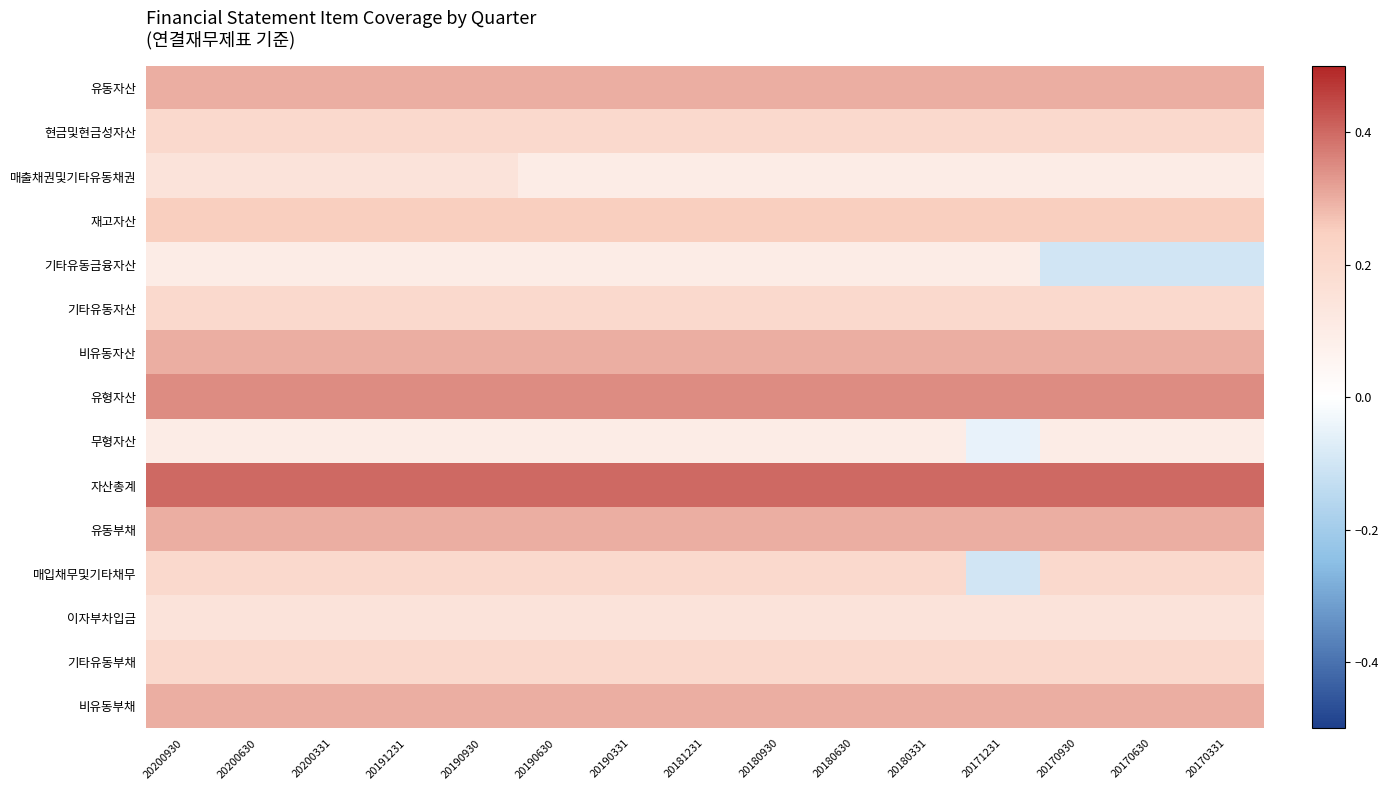

Reading left to right, transcribe all the data shown in this chart.

유동자산: 20200930=0.3	20200630=0.3	20200331=0.3	20191231=0.3	20190930=0.3	20190630=0.3	20190331=0.3	20181231=0.3	20180930=0.3	20180630=0.3	20180331=0.3	20171231=0.3	20170930=0.3	20170630=0.3	20170331=0.3
현금및현금성자산: 20200930=0.2	20200630=0.2	20200331=0.2	20191231=0.2	20190930=0.2	20190630=0.2	20190331=0.2	20181231=0.2	20180930=0.2	20180630=0.2	20180331=0.2	20171231=0.2	20170930=0.2	20170630=0.2	20170331=0.2
매출채권및기타유동채권: 20200930=0.1	20200630=0.1	20200331=0.1	20191231=0.1	20190930=0.1	20190630=0.1	20190331=0.1	20181231=0.1	20180930=0.1	20180630=0.1	20180331=0.1	20171231=0.1	20170930=0.1	20170630=0.1	20170331=0.1
재고자산: 20200930=0.2	20200630=0.2	20200331=0.2	20191231=0.2	20190930=0.2	20190630=0.2	20190331=0.2	20181231=0.2	20180930=0.2	20180630=0.2	20180331=0.2	20171231=0.2	20170930=0.2	20170630=0.2	20170331=0.2
기타유동금융자산: 20200930=0.1	20200630=0.1	20200331=0.1	20191231=0.1	20190930=0.1	20190630=0.1	20190331=0.1	20181231=0.1	20180930=0.1	20180630=0.1	20180331=0.1	20171231=0.1	20170930=-0.1	20170630=-0.1	20170331=-0.1
기타유동자산: 20200930=0.2	20200630=0.2	20200331=0.2	20191231=0.2	20190930=0.2	20190630=0.2	20190331=0.2	20181231=0.2	20180930=0.2	20180630=0.2	20180331=0.2	20171231=0.2	20170930=0.2	20170630=0.2	20170331=0.2
비유동자산: 20200930=0.3	20200630=0.3	20200331=0.3	20191231=0.3	20190930=0.3	20190630=0.3	20190331=0.3	20181231=0.3	20180930=0.3	20180630=0.3	20180331=0.3	20171231=0.3	20170930=0.3	20170630=0.3	20170331=0.3
유형자산: 20200930=0.3	20200630=0.3	20200331=0.3	20191231=0.3	20190930=0.3	20190630=0.3	20190331=0.3	20181231=0.3	20180930=0.3	20180630=0.3	20180331=0.3	20171231=0.3	20170930=0.3	20170630=0.3	20170331=0.3
무형자산: 20200930=0.1	20200630=0.1	20200331=0.1	20191231=0.1	20190930=0.1	20190630=0.1	20190331=0.1	20181231=0.1	20180930=0.1	20180630=0.1	20180331=0.1	20171231=-0.1	20170930=0.1	20170630=0.1	20170331=0.1
자산총계: 20200930=0.4	20200630=0.4	20200331=0.4	20191231=0.4	20190930=0.4	20190630=0.4	20190331=0.4	20181231=0.4	20180930=0.4	20180630=0.4	20180331=0.4	20171231=0.4	20170930=0.4	20170630=0.4	20170331=0.4
유동부채: 20200930=0.3	20200630=0.3	20200331=0.3	20191231=0.3	20190930=0.3	20190630=0.3	20190331=0.3	20181231=0.3	20180930=0.3	20180630=0.3	20180331=0.3	20171231=0.3	20170930=0.3	20170630=0.3	20170331=0.3
매입채무및기타채무: 20200930=0.2	20200630=0.2	20200331=0.2	20191231=0.2	20190930=0.2	20190630=0.2	20190331=0.2	20181231=0.2	20180930=0.2	20180630=0.2	20180331=0.2	20171231=-0.1	20170930=0.2	20170630=0.2	20170331=0.2
이자부차입금: 20200930=0.1	20200630=0.1	20200331=0.1	20191231=0.1	20190930=0.1	20190630=0.1	20190331=0.1	20181231=0.1	20180930=0.1	20180630=0.1	20180331=0.1	20171231=0.1	20170930=0.1	20170630=0.1	20170331=0.1
기타유동부채: 20200930=0.2	20200630=0.2	20200331=0.2	20191231=0.2	20190930=0.2	20190630=0.2	20190331=0.2	20181231=0.2	20180930=0.2	20180630=0.2	20180331=0.2	20171231=0.2	20170930=0.2	20170630=0.2	20170331=0.2
비유동부채: 20200930=0.3	20200630=0.3	20200331=0.3	20191231=0.3	20190930=0.3	20190630=0.3	20190331=0.3	20181231=0.3	20180930=0.3	20180630=0.3	20180331=0.3	20171231=0.3	20170930=0.3	20170630=0.3	20170331=0.3